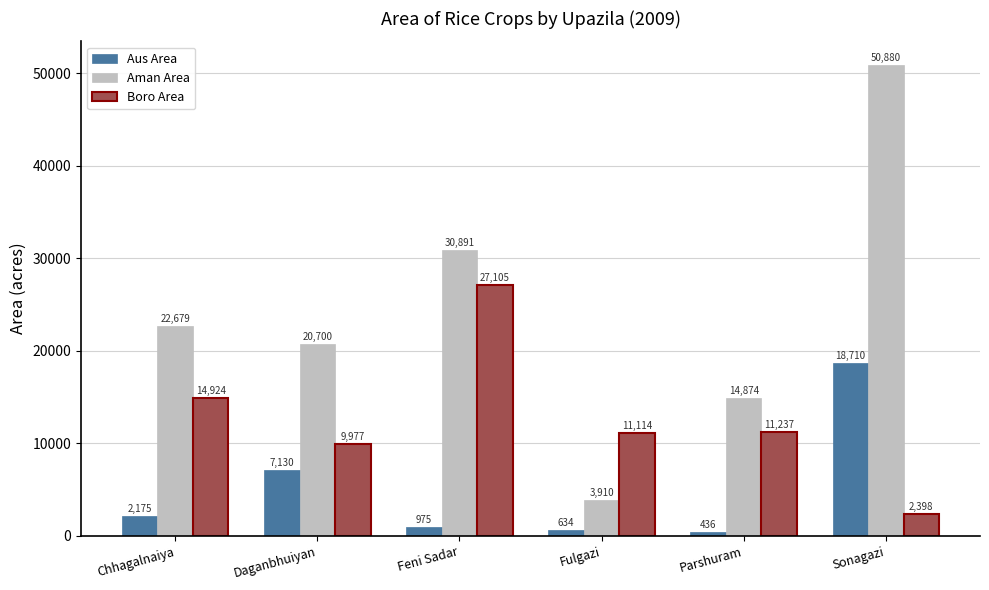

Rank the series by their maximum value, from highest to lowest.

Aman Area, Boro Area, Aus Area